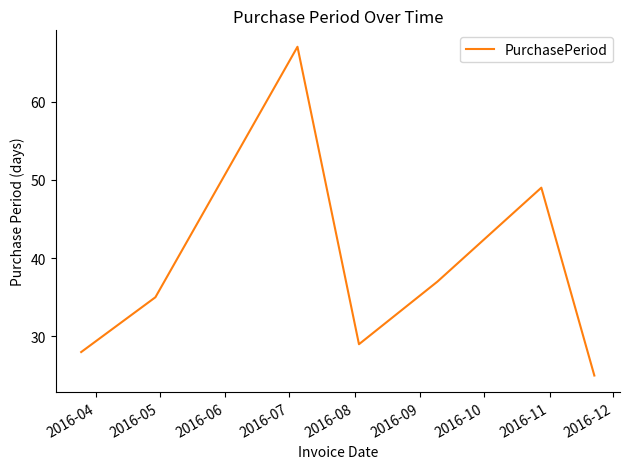

True or false: the data has more than 2 interior local peaks.

False